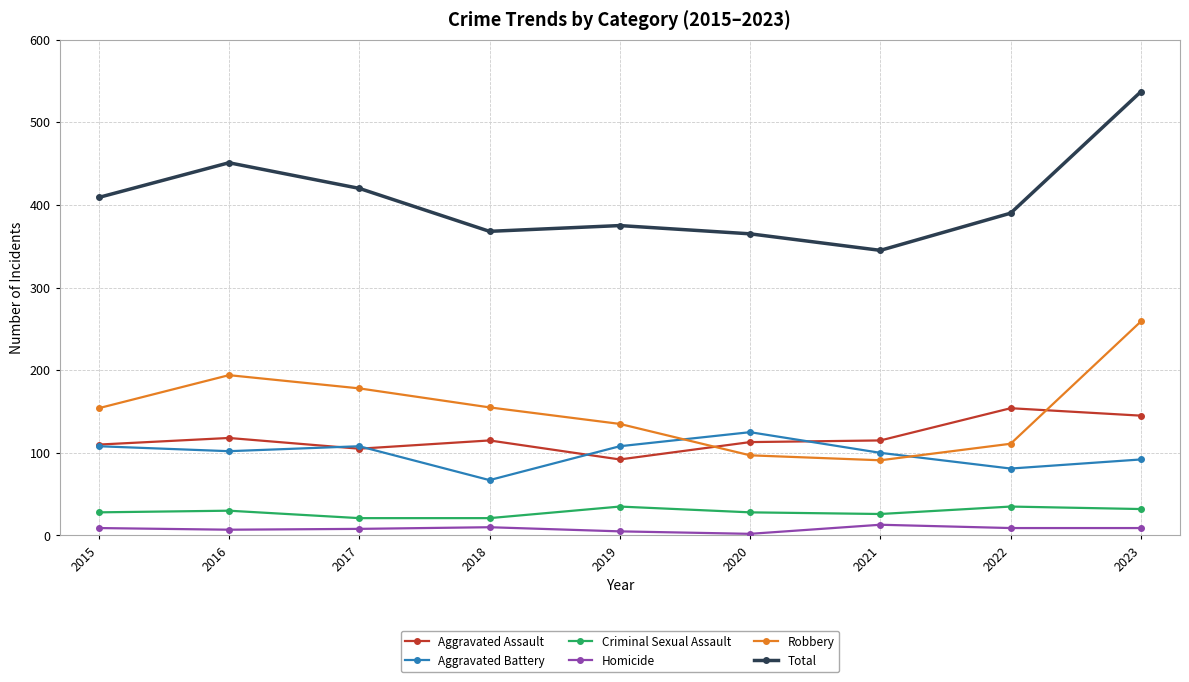

Between 2019 and 2022, which series saw the biggest shift?

Aggravated Assault